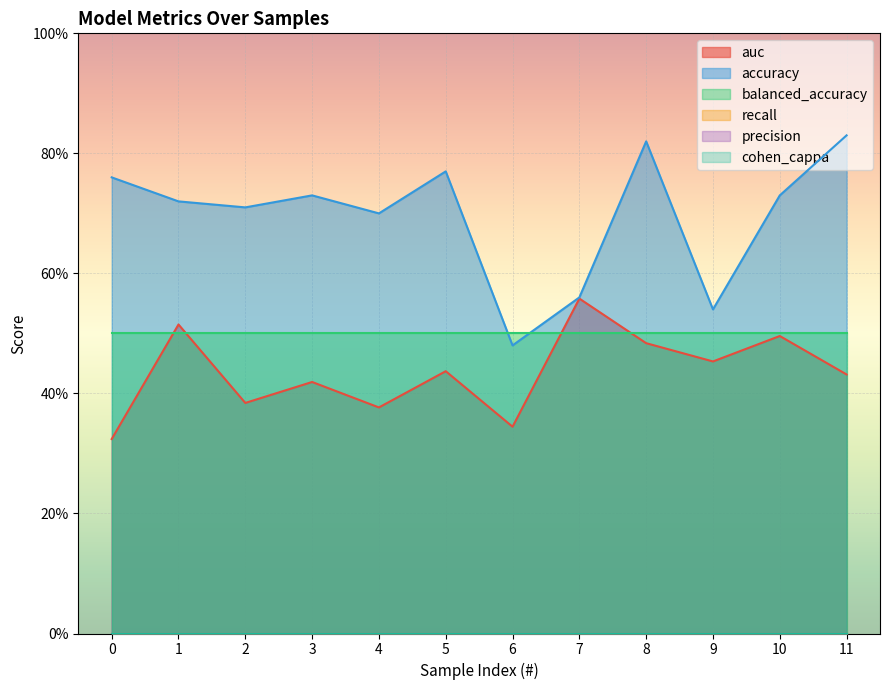

Where is accuracy nearest to the value 0?

6